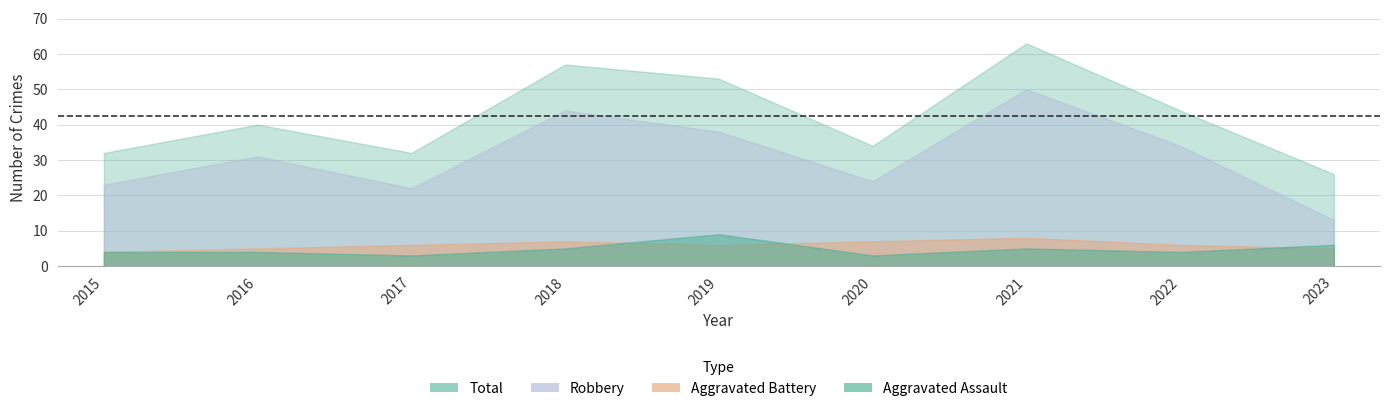

What is the difference between the second highest and second lowest values in the Aggravated Assault series?

3